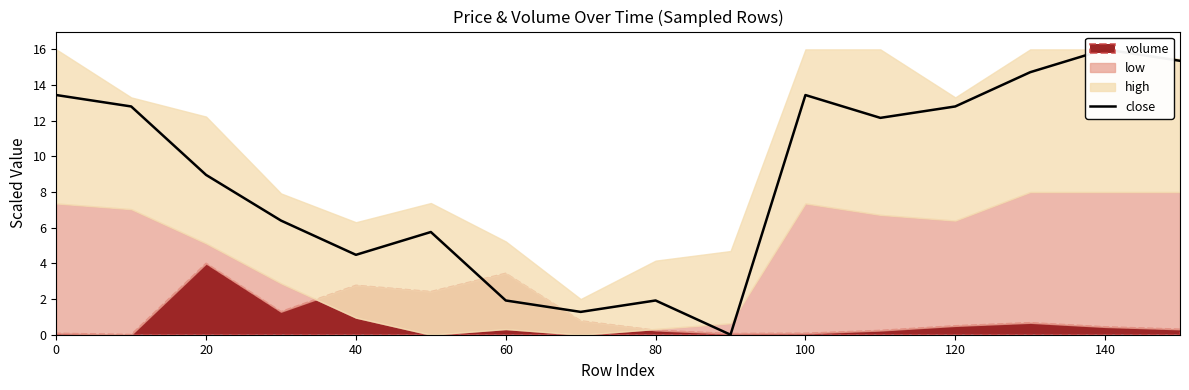

Between 140 and 20, which is larger?

20